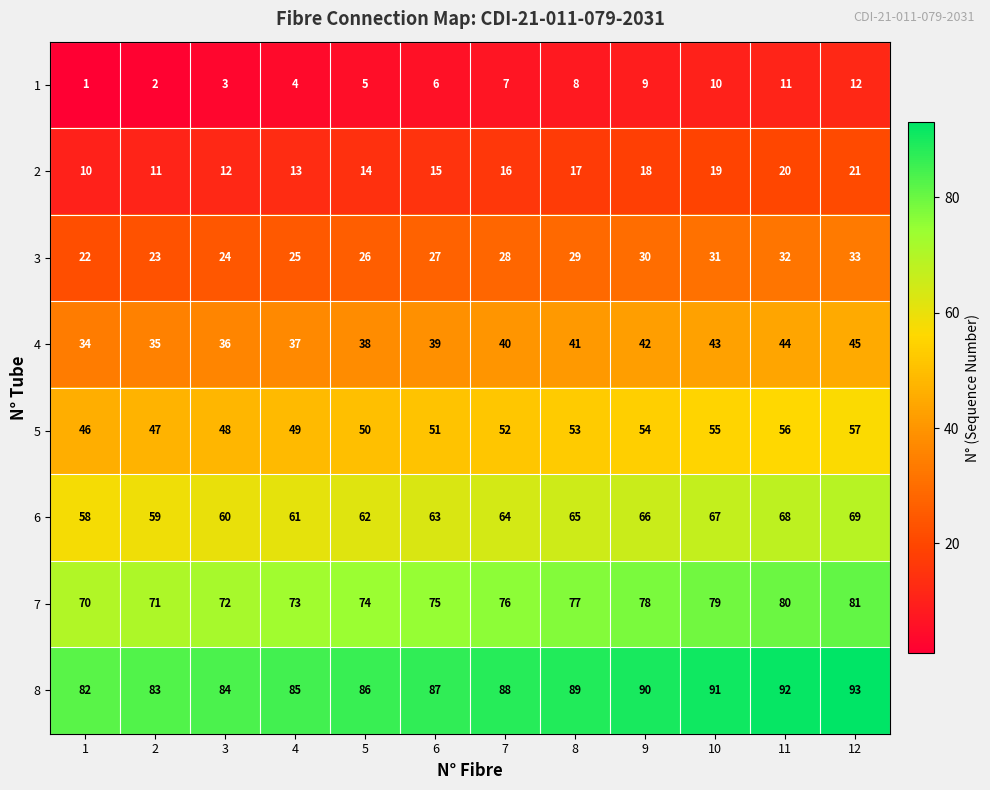

What is the difference between the maximum and minimum values in the 3 series?

11